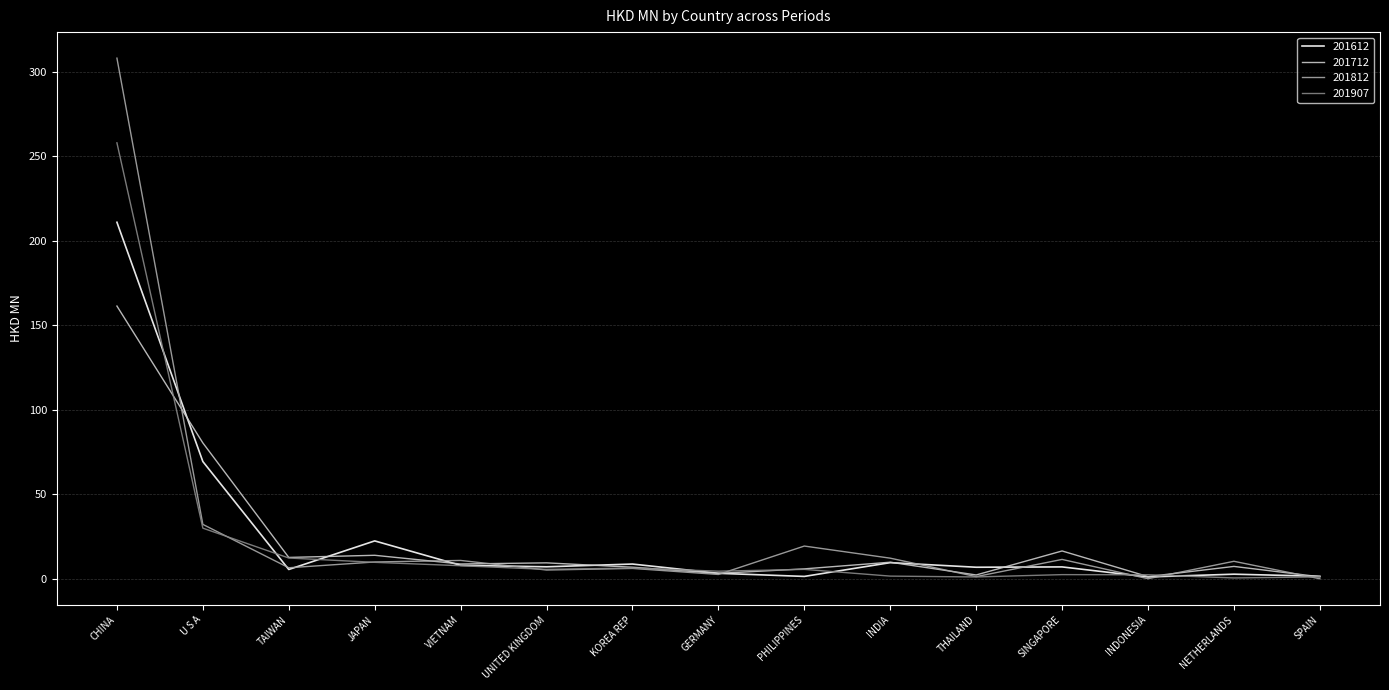

Count the number of categories in the chart.

15